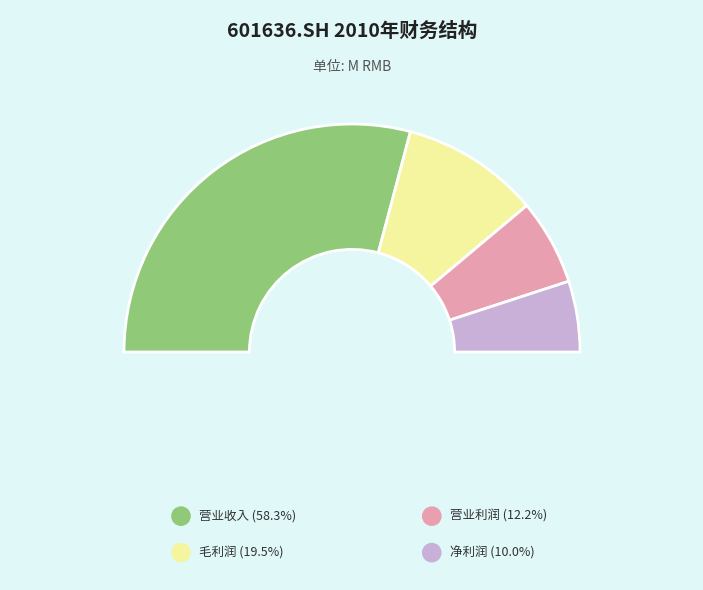

To the nearest percent, what portion does 净利润 represent?

10%